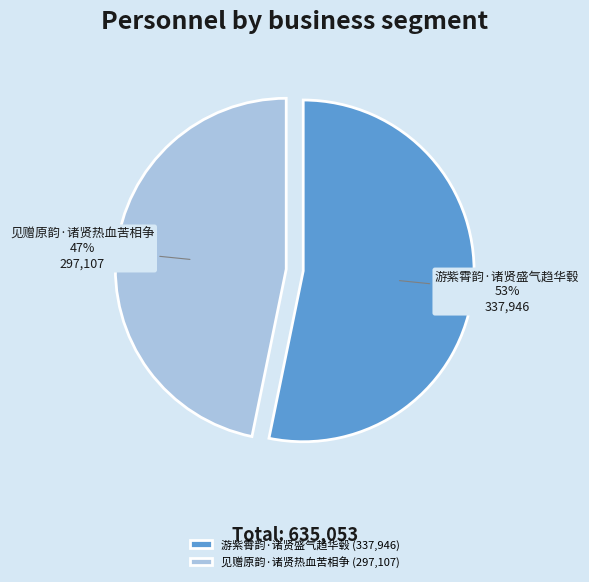

Is it true that 见赠原韵·诸贤热血苦相争 is 47% of the pie?

True